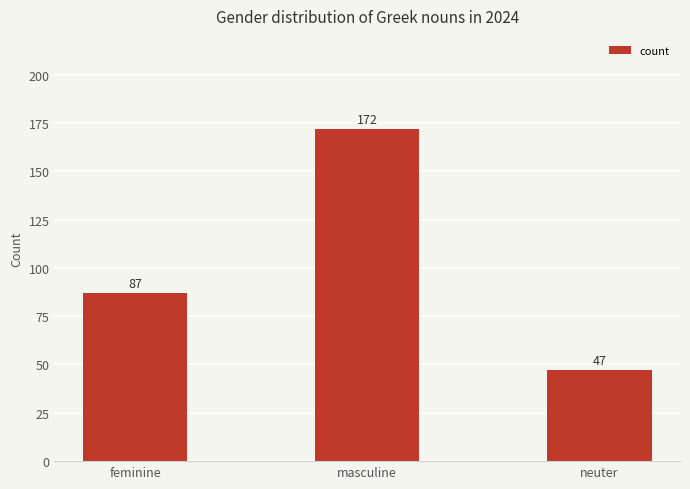

What value does the data have at neuter, to the nearest 5?

45